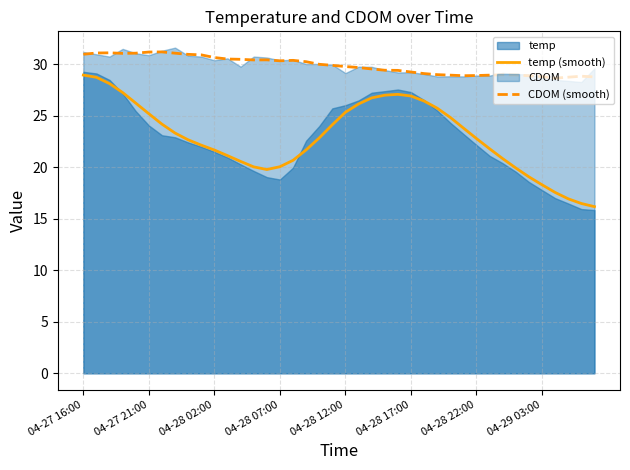

How many series are shown in this chart?

2